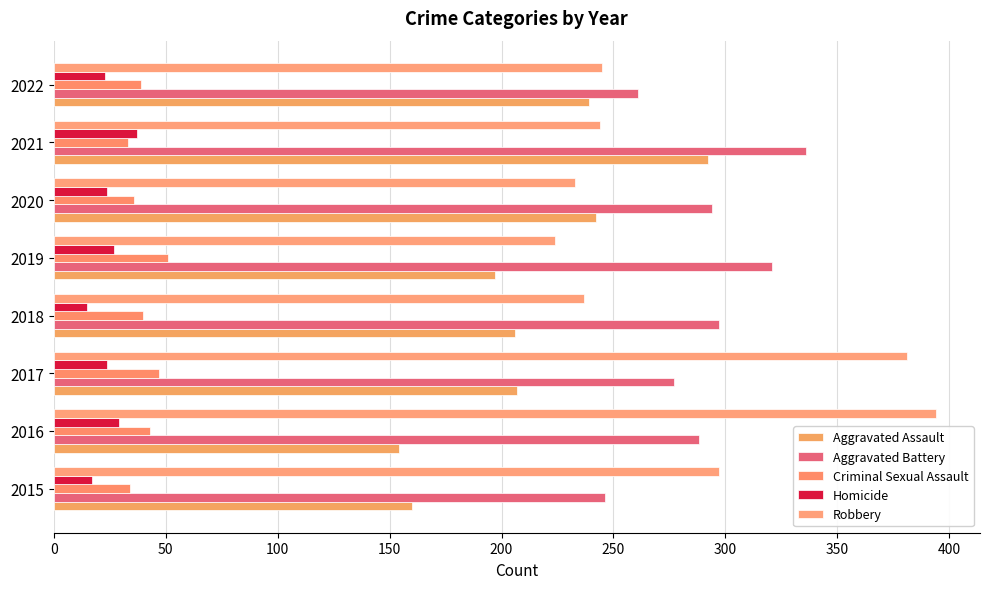

Which series has the largest total across all categories?

Aggravated Battery